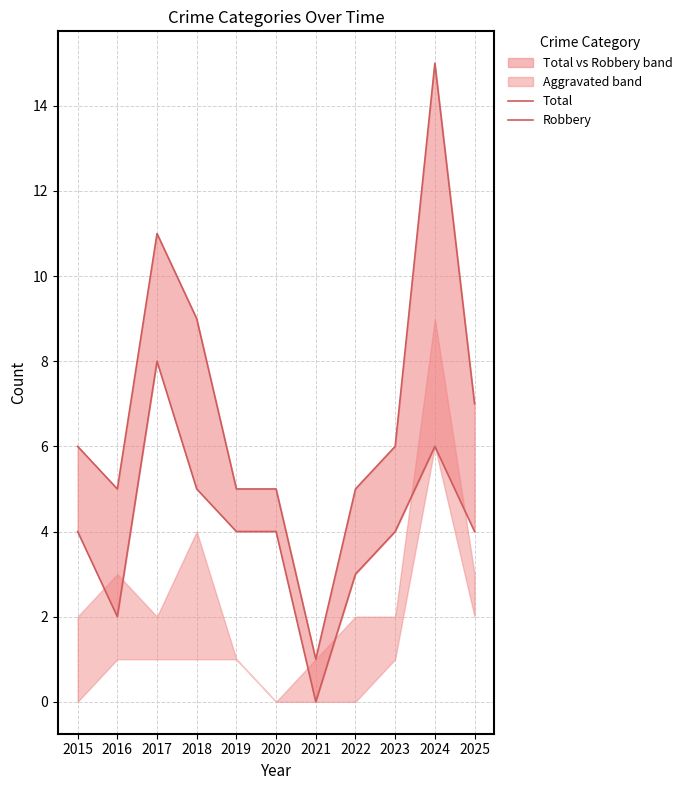

True or false: Total and Robbery intersect in this chart.

False